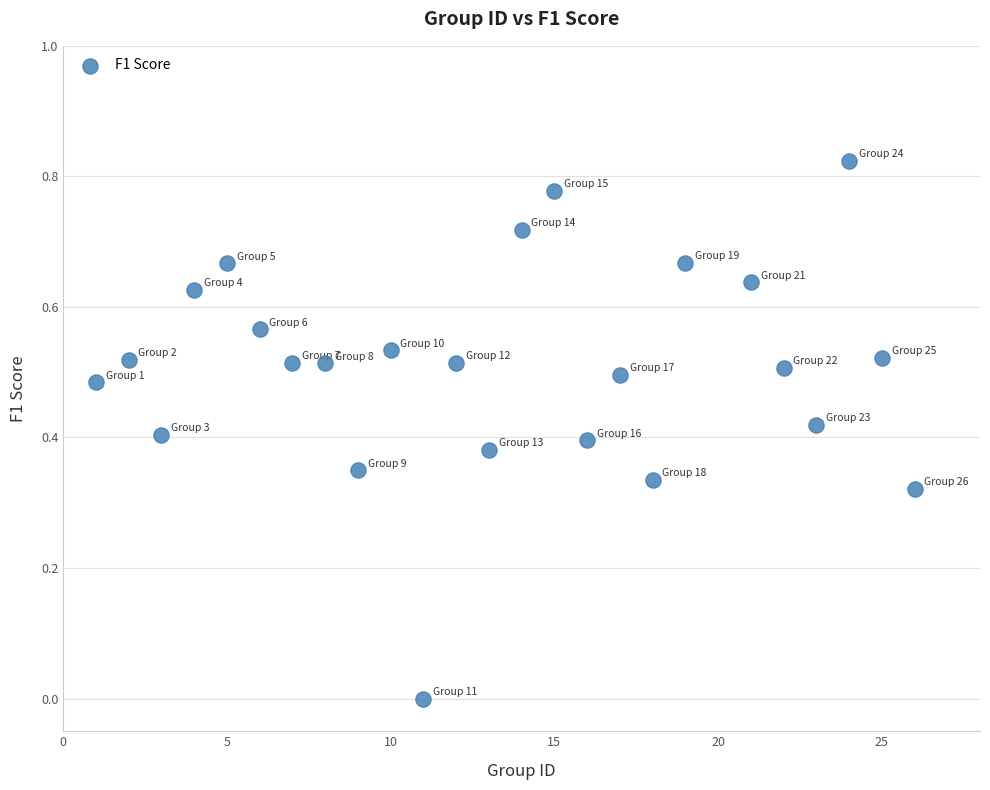

What is the range of X values (max minus min)?

25.0